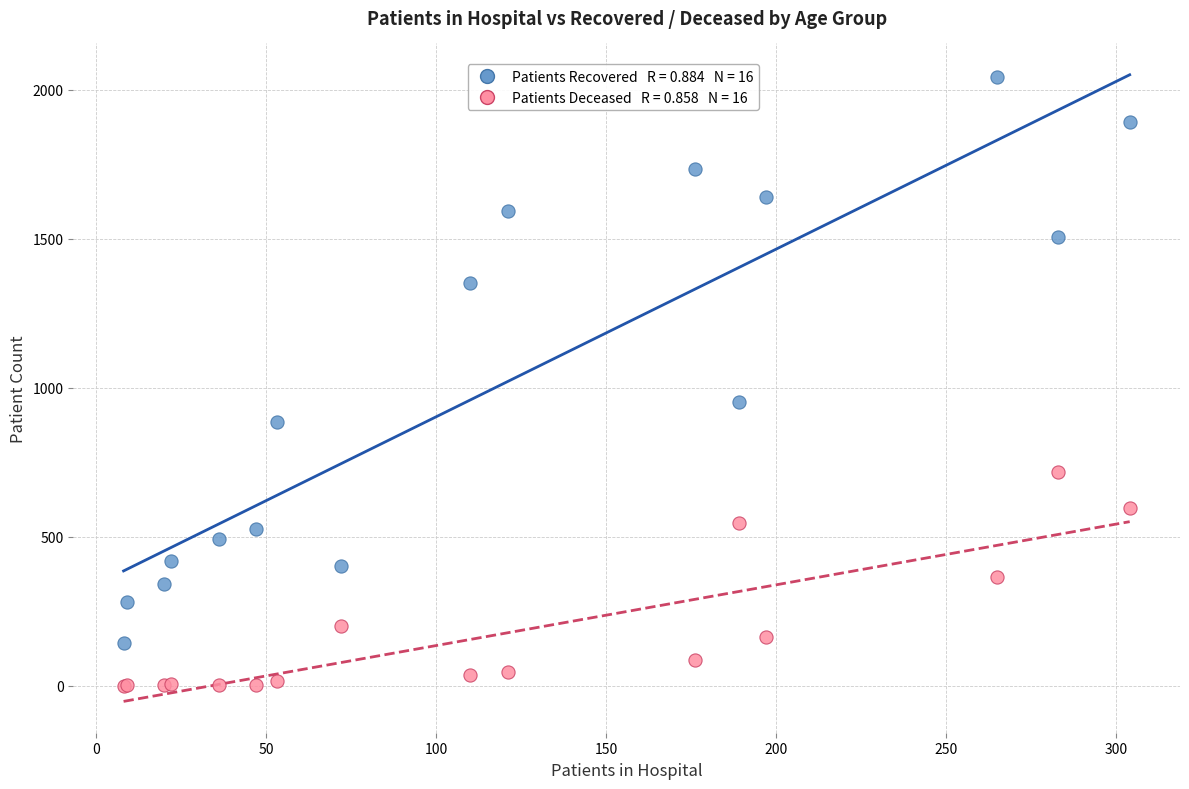

Across all series, what Y value is closest to 1020?

953